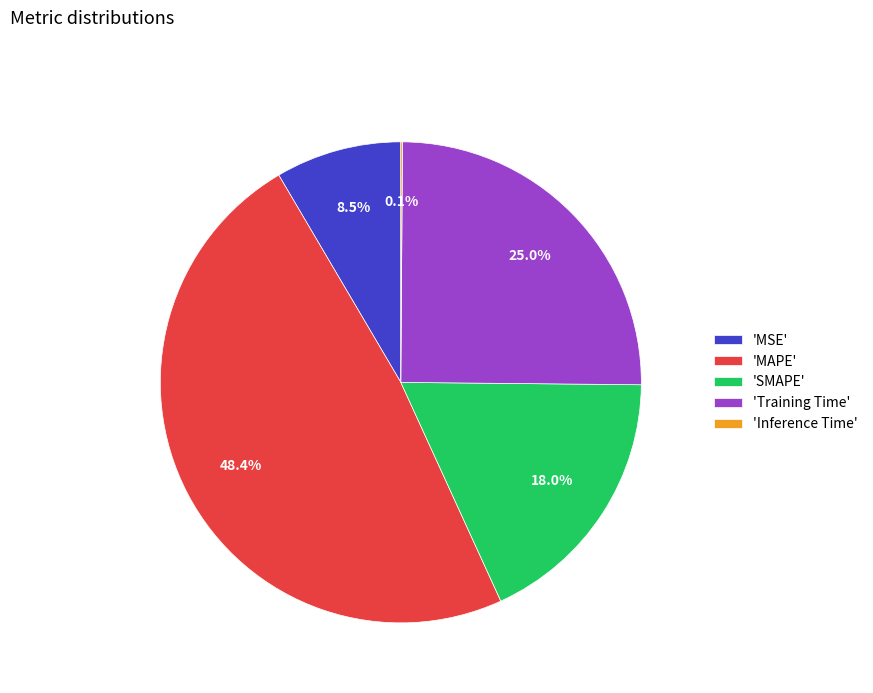

Does 'SMAPE' account for over 50% of the chart?

No